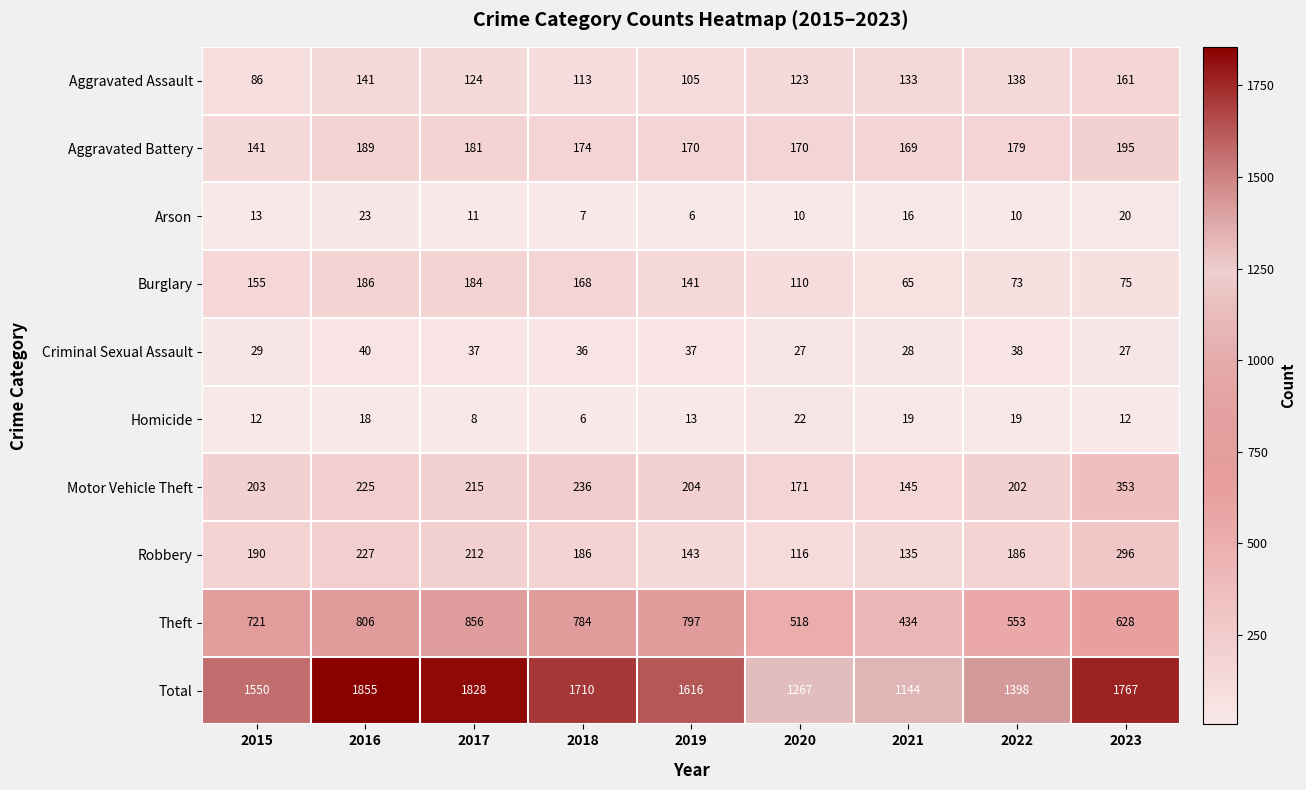

Is the value of Theft at 2017 greater than the value of Aggravated Battery at 2015?

Yes